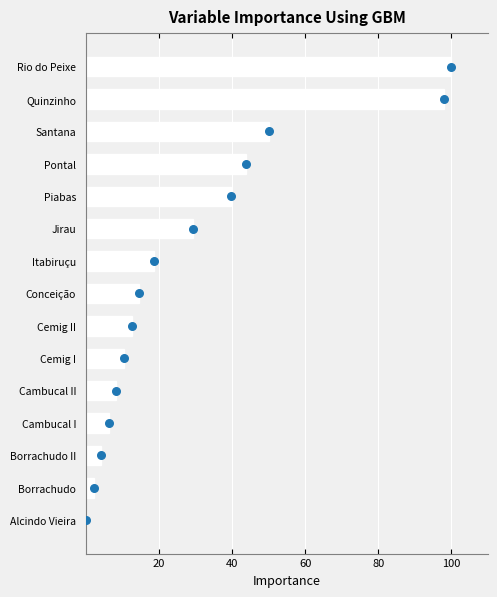

Approximately how many times larger is the value at Cambucal I compared to Cemig I?

0.6